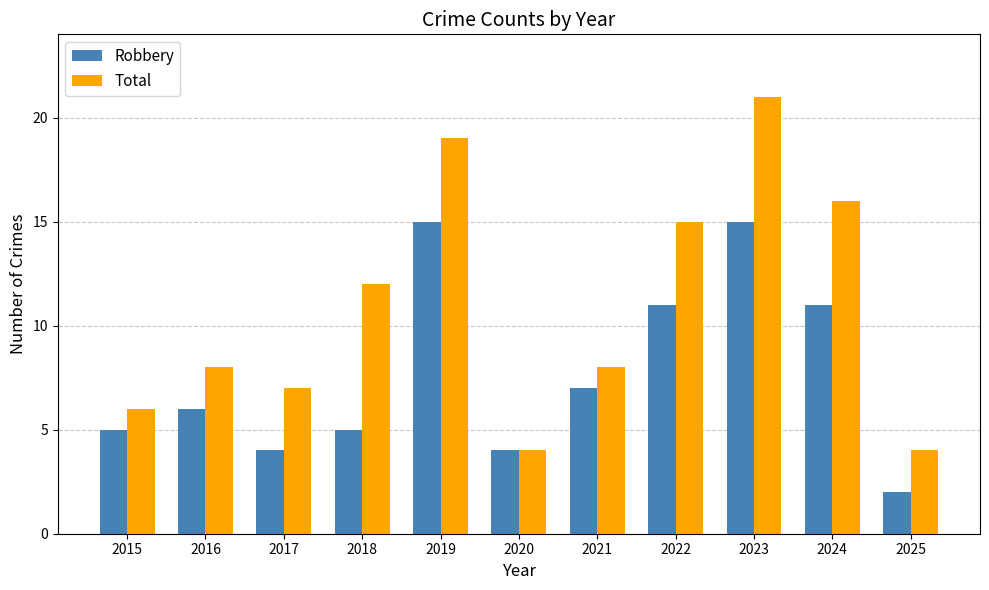

What is the maximum value for Total?

21